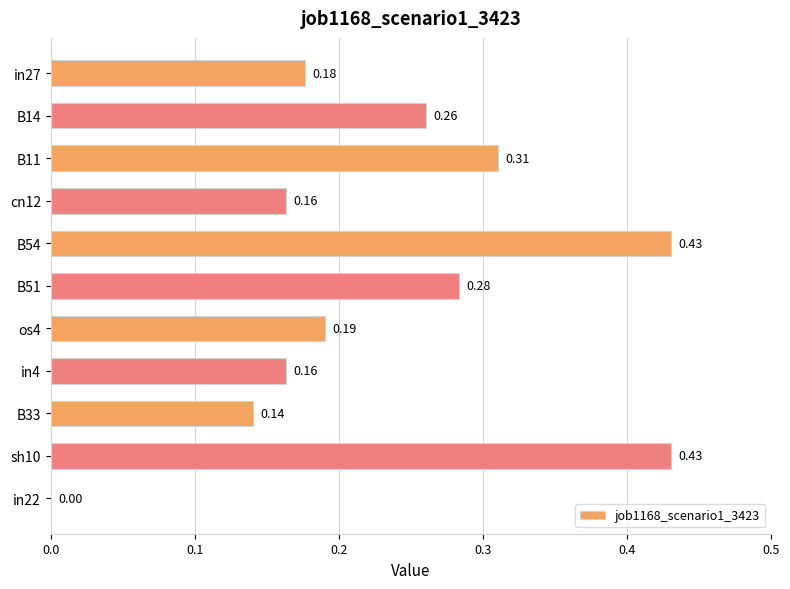

Which has a higher value, sh10 or in27?

sh10